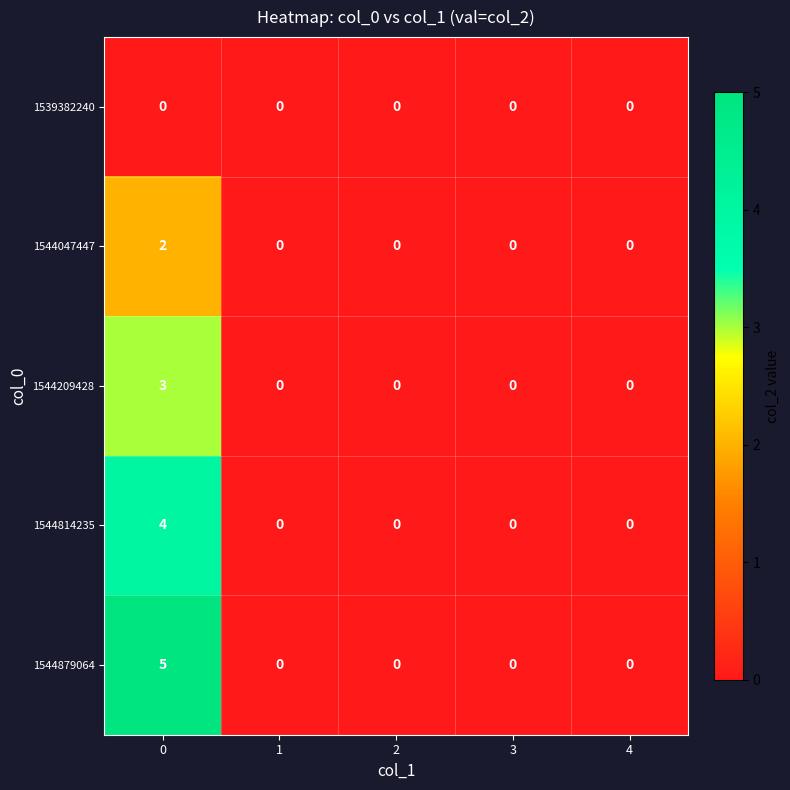

How many series are shown in this chart?

5